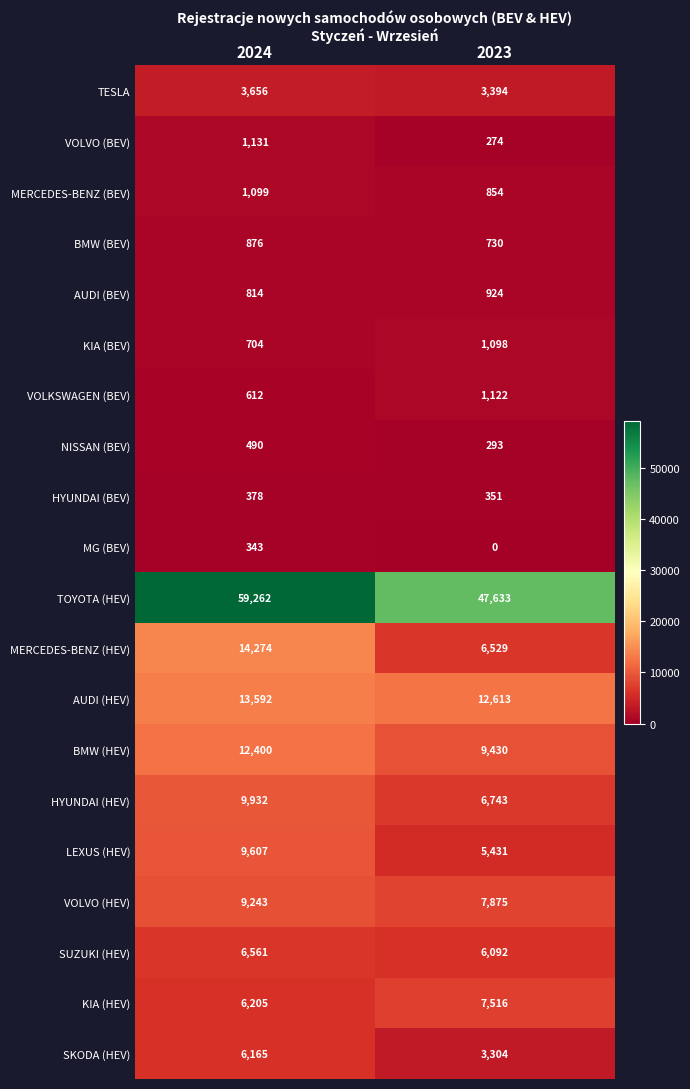

The MG (BEV) series shows 188 at 2023. True or false?

False